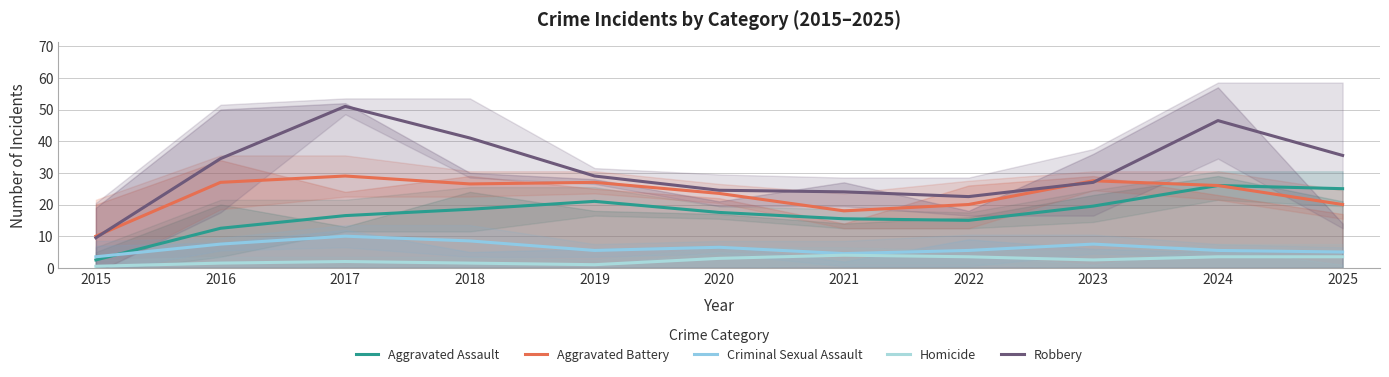

At which label is Homicide closest to 2?

2017